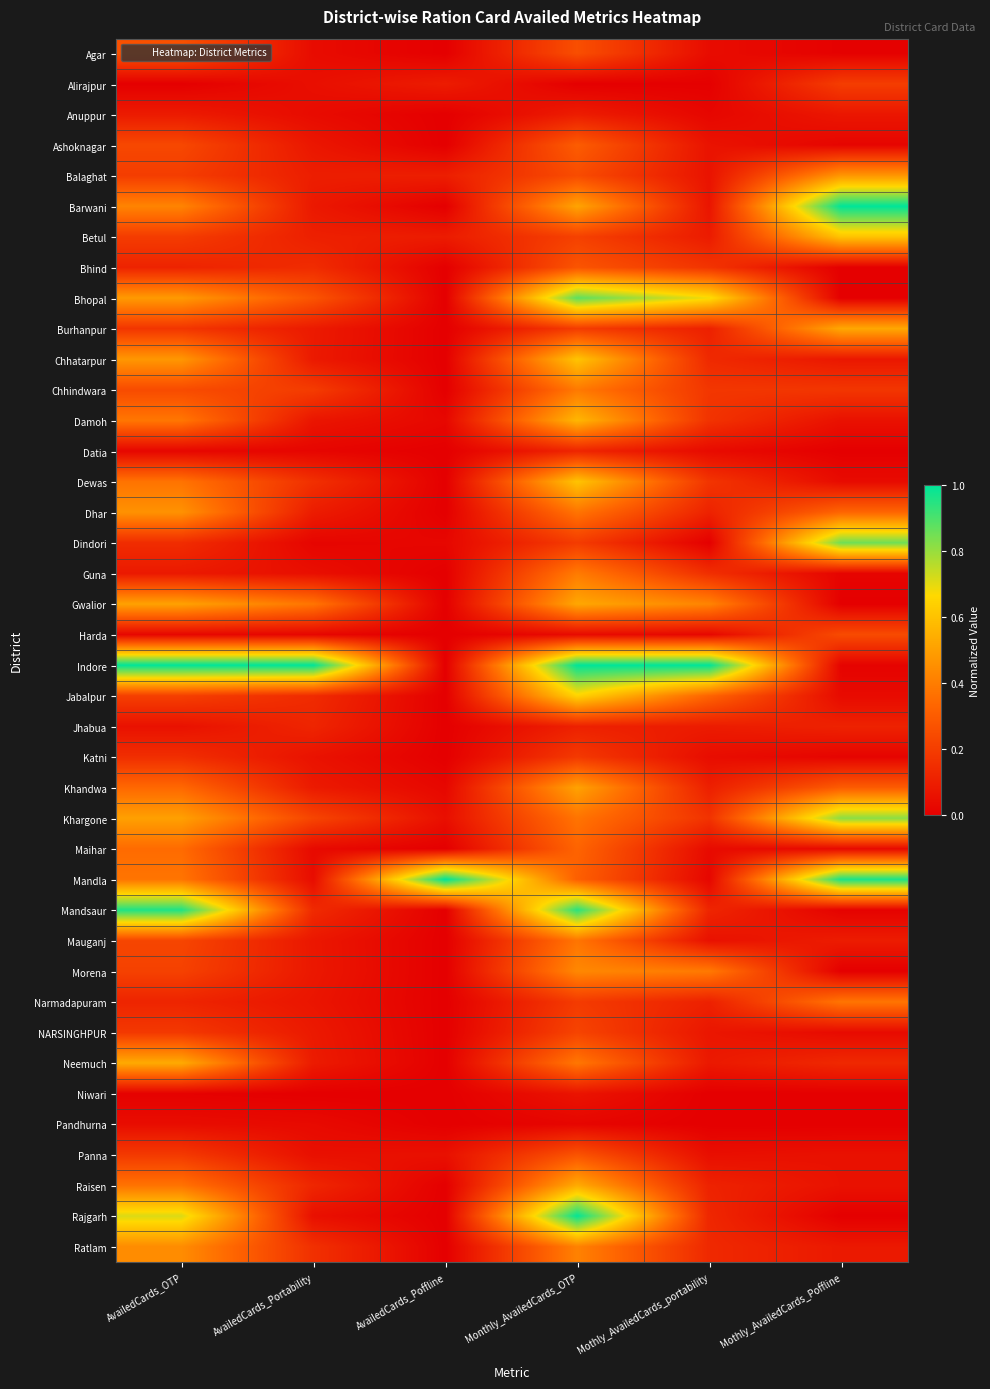

Reading left to right, extract all data points from this chart.

Agar: AvailedCards_OTP=0.3	AvailedCards_Portability=0.0	AvailedCards_Poffline=0.0	Monthly_AvailedCards_OTP=0.3	Mothly_AvailedCards_portability=0.0	Mothly_AvailedCards_Poffline=0.0
Alirajpur: AvailedCards_OTP=0.0	AvailedCards_Portability=0.1	AvailedCards_Poffline=0.1	Monthly_AvailedCards_OTP=0.0	Mothly_AvailedCards_portability=0.0	Mothly_AvailedCards_Poffline=0.2
Anuppur: AvailedCards_OTP=0.1	AvailedCards_Portability=0.0	AvailedCards_Poffline=0.0	Monthly_AvailedCards_OTP=0.1	Mothly_AvailedCards_portability=0.0	Mothly_AvailedCards_Poffline=0.1
Ashoknagar: AvailedCards_OTP=0.2	AvailedCards_Portability=0.1	AvailedCards_Poffline=0.0	Monthly_AvailedCards_OTP=0.3	Mothly_AvailedCards_portability=0.1	Mothly_AvailedCards_Poffline=0.0
Balaghat: AvailedCards_OTP=0.2	AvailedCards_Portability=0.1	AvailedCards_Poffline=0.1	Monthly_AvailedCards_OTP=0.2	Mothly_AvailedCards_portability=0.1	Mothly_AvailedCards_Poffline=0.5
Barwani: AvailedCards_OTP=0.4	AvailedCards_Portability=0.1	AvailedCards_Poffline=0.0	Monthly_AvailedCards_OTP=0.5	Mothly_AvailedCards_portability=0.1	Mothly_AvailedCards_Poffline=1.0
Betul: AvailedCards_OTP=0.2	AvailedCards_Portability=0.1	AvailedCards_Poffline=0.1	Monthly_AvailedCards_OTP=0.2	Mothly_AvailedCards_portability=0.1	Mothly_AvailedCards_Poffline=0.6
Bhind: AvailedCards_OTP=0.1	AvailedCards_Portability=0.1	AvailedCards_Poffline=0.0	Monthly_AvailedCards_OTP=0.3	Mothly_AvailedCards_portability=0.2	Mothly_AvailedCards_Poffline=0.0
Bhopal: AvailedCards_OTP=0.5	AvailedCards_Portability=0.3	AvailedCards_Poffline=0.0	Monthly_AvailedCards_OTP=0.9	Mothly_AvailedCards_portability=0.7	Mothly_AvailedCards_Poffline=0.0
Burhanpur: AvailedCards_OTP=0.2	AvailedCards_Portability=0.1	AvailedCards_Poffline=0.0	Monthly_AvailedCards_OTP=0.2	Mothly_AvailedCards_portability=0.1	Mothly_AvailedCards_Poffline=0.5
Chhatarpur: AvailedCards_OTP=0.5	AvailedCards_Portability=0.1	AvailedCards_Poffline=0.0	Monthly_AvailedCards_OTP=0.6	Mothly_AvailedCards_portability=0.1	Mothly_AvailedCards_Poffline=0.1
Chhindwara: AvailedCards_OTP=0.2	AvailedCards_Portability=0.2	AvailedCards_Poffline=0.0	Monthly_AvailedCards_OTP=0.4	Mothly_AvailedCards_portability=0.2	Mothly_AvailedCards_Poffline=0.2
Damoh: AvailedCards_OTP=0.4	AvailedCards_Portability=0.1	AvailedCards_Poffline=0.0	Monthly_AvailedCards_OTP=0.6	Mothly_AvailedCards_portability=0.2	Mothly_AvailedCards_Poffline=0.1
Datia: AvailedCards_OTP=0.0	AvailedCards_Portability=0.0	AvailedCards_Poffline=0.0	Monthly_AvailedCards_OTP=0.1	Mothly_AvailedCards_portability=0.0	Mothly_AvailedCards_Poffline=0.0
Dewas: AvailedCards_OTP=0.4	AvailedCards_Portability=0.2	AvailedCards_Poffline=0.0	Monthly_AvailedCards_OTP=0.6	Mothly_AvailedCards_portability=0.2	Mothly_AvailedCards_Poffline=0.0
Dhar: AvailedCards_OTP=0.5	AvailedCards_Portability=0.1	AvailedCards_Poffline=0.0	Monthly_AvailedCards_OTP=0.4	Mothly_AvailedCards_portability=0.1	Mothly_AvailedCards_Poffline=0.3
Dindori: AvailedCards_OTP=0.1	AvailedCards_Portability=0.0	AvailedCards_Poffline=0.0	Monthly_AvailedCards_OTP=0.2	Mothly_AvailedCards_portability=0.0	Mothly_AvailedCards_Poffline=0.9
Guna: AvailedCards_OTP=0.1	AvailedCards_Portability=0.1	AvailedCards_Poffline=0.0	Monthly_AvailedCards_OTP=0.4	Mothly_AvailedCards_portability=0.2	Mothly_AvailedCards_Poffline=0.0
Gwalior: AvailedCards_OTP=0.5	AvailedCards_Portability=0.4	AvailedCards_Poffline=0.0	Monthly_AvailedCards_OTP=0.5	Mothly_AvailedCards_portability=0.4	Mothly_AvailedCards_Poffline=0.0
Harda: AvailedCards_OTP=0.0	AvailedCards_Portability=0.0	AvailedCards_Poffline=0.0	Monthly_AvailedCards_OTP=0.0	Mothly_AvailedCards_portability=0.0	Mothly_AvailedCards_Poffline=0.2
Indore: AvailedCards_OTP=1.0	AvailedCards_Portability=1.0	AvailedCards_Poffline=0.0	Monthly_AvailedCards_OTP=1.0	Mothly_AvailedCards_portability=1.0	Mothly_AvailedCards_Poffline=0.0
Jabalpur: AvailedCards_OTP=0.2	AvailedCards_Portability=0.1	AvailedCards_Poffline=0.0	Monthly_AvailedCards_OTP=0.7	Mothly_AvailedCards_portability=0.3	Mothly_AvailedCards_Poffline=0.0
Jhabua: AvailedCards_OTP=0.1	AvailedCards_Portability=0.1	AvailedCards_Poffline=0.0	Monthly_AvailedCards_OTP=0.1	Mothly_AvailedCards_portability=0.1	Mothly_AvailedCards_Poffline=0.1
Katni: AvailedCards_OTP=0.2	AvailedCards_Portability=0.1	AvailedCards_Poffline=0.0	Monthly_AvailedCards_OTP=0.2	Mothly_AvailedCards_portability=0.0	Mothly_AvailedCards_Poffline=0.0
Khandwa: AvailedCards_OTP=0.3	AvailedCards_Portability=0.1	AvailedCards_Poffline=0.0	Monthly_AvailedCards_OTP=0.5	Mothly_AvailedCards_portability=0.1	Mothly_AvailedCards_Poffline=0.3
Khargone: AvailedCards_OTP=0.5	AvailedCards_Portability=0.2	AvailedCards_Poffline=0.1	Monthly_AvailedCards_OTP=0.4	Mothly_AvailedCards_portability=0.2	Mothly_AvailedCards_Poffline=0.8
Maihar: AvailedCards_OTP=0.3	AvailedCards_Portability=0.0	AvailedCards_Poffline=0.0	Monthly_AvailedCards_OTP=0.3	Mothly_AvailedCards_portability=0.0	Mothly_AvailedCards_Poffline=0.0
Mandla: AvailedCards_OTP=0.4	AvailedCards_Portability=0.0	AvailedCards_Poffline=1.0	Monthly_AvailedCards_OTP=0.3	Mothly_AvailedCards_portability=0.0	Mothly_AvailedCards_Poffline=1.0
Mandsaur: AvailedCards_OTP=1.0	AvailedCards_Portability=0.1	AvailedCards_Poffline=0.0	Monthly_AvailedCards_OTP=0.9	Mothly_AvailedCards_portability=0.1	Mothly_AvailedCards_Poffline=0.0
Mauganj: AvailedCards_OTP=0.2	AvailedCards_Portability=0.1	AvailedCards_Poffline=0.0	Monthly_AvailedCards_OTP=0.4	Mothly_AvailedCards_portability=0.1	Mothly_AvailedCards_Poffline=0.1
Morena: AvailedCards_OTP=0.2	AvailedCards_Portability=0.1	AvailedCards_Poffline=0.0	Monthly_AvailedCards_OTP=0.4	Mothly_AvailedCards_portability=0.4	Mothly_AvailedCards_Poffline=0.0
Narmadapuram: AvailedCards_OTP=0.1	AvailedCards_Portability=0.1	AvailedCards_Poffline=0.0	Monthly_AvailedCards_OTP=0.2	Mothly_AvailedCards_portability=0.1	Mothly_AvailedCards_Poffline=0.4
NARSINGHPUR: AvailedCards_OTP=0.2	AvailedCards_Portability=0.1	AvailedCards_Poffline=0.0	Monthly_AvailedCards_OTP=0.2	Mothly_AvailedCards_portability=0.1	Mothly_AvailedCards_Poffline=0.0
Neemuch: AvailedCards_OTP=0.5	AvailedCards_Portability=0.1	AvailedCards_Poffline=0.0	Monthly_AvailedCards_OTP=0.4	Mothly_AvailedCards_portability=0.1	Mothly_AvailedCards_Poffline=0.1
Niwari: AvailedCards_OTP=0.0	AvailedCards_Portability=0.0	AvailedCards_Poffline=0.0	Monthly_AvailedCards_OTP=0.1	Mothly_AvailedCards_portability=0.0	Mothly_AvailedCards_Poffline=0.0
Pandhurna: AvailedCards_OTP=0.0	AvailedCards_Portability=0.0	AvailedCards_Poffline=0.0	Monthly_AvailedCards_OTP=0.0	Mothly_AvailedCards_portability=0.0	Mothly_AvailedCards_Poffline=0.0
Panna: AvailedCards_OTP=0.2	AvailedCards_Portability=0.1	AvailedCards_Poffline=0.1	Monthly_AvailedCards_OTP=0.3	Mothly_AvailedCards_portability=0.0	Mothly_AvailedCards_Poffline=0.1
Raisen: AvailedCards_OTP=0.4	AvailedCards_Portability=0.1	AvailedCards_Poffline=0.0	Monthly_AvailedCards_OTP=0.5	Mothly_AvailedCards_portability=0.1	Mothly_AvailedCards_Poffline=0.1
Rajgarh: AvailedCards_OTP=0.7	AvailedCards_Portability=0.1	AvailedCards_Poffline=0.0	Monthly_AvailedCards_OTP=1.0	Mothly_AvailedCards_portability=0.1	Mothly_AvailedCards_Poffline=0.0
Ratlam: AvailedCards_OTP=0.4	AvailedCards_Portability=0.2	AvailedCards_Poffline=0.0	Monthly_AvailedCards_OTP=0.4	Mothly_AvailedCards_portability=0.1	Mothly_AvailedCards_Poffline=0.1